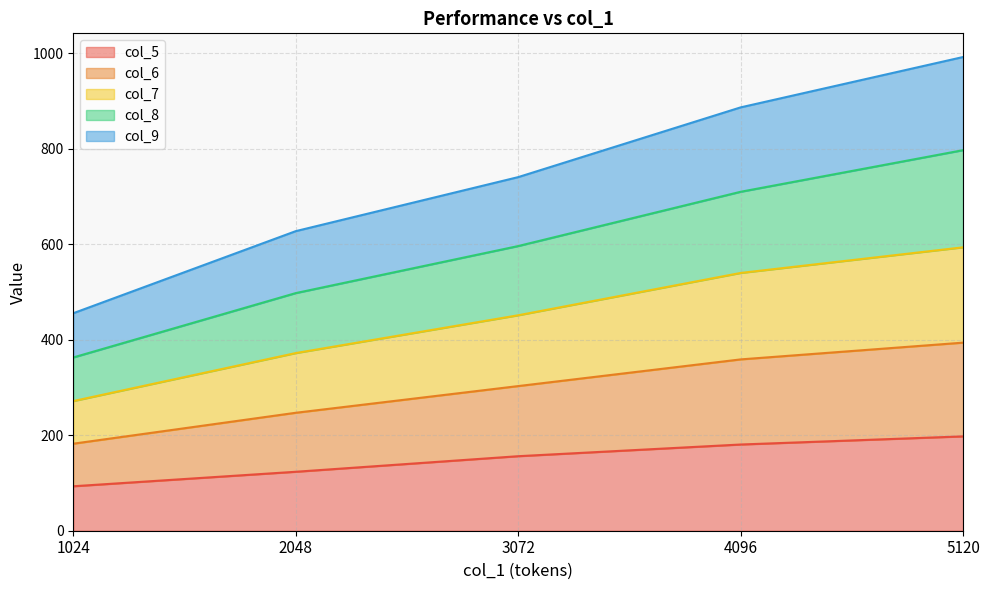

What is the difference between the col_5 values at 4096 and 3072?

24.5